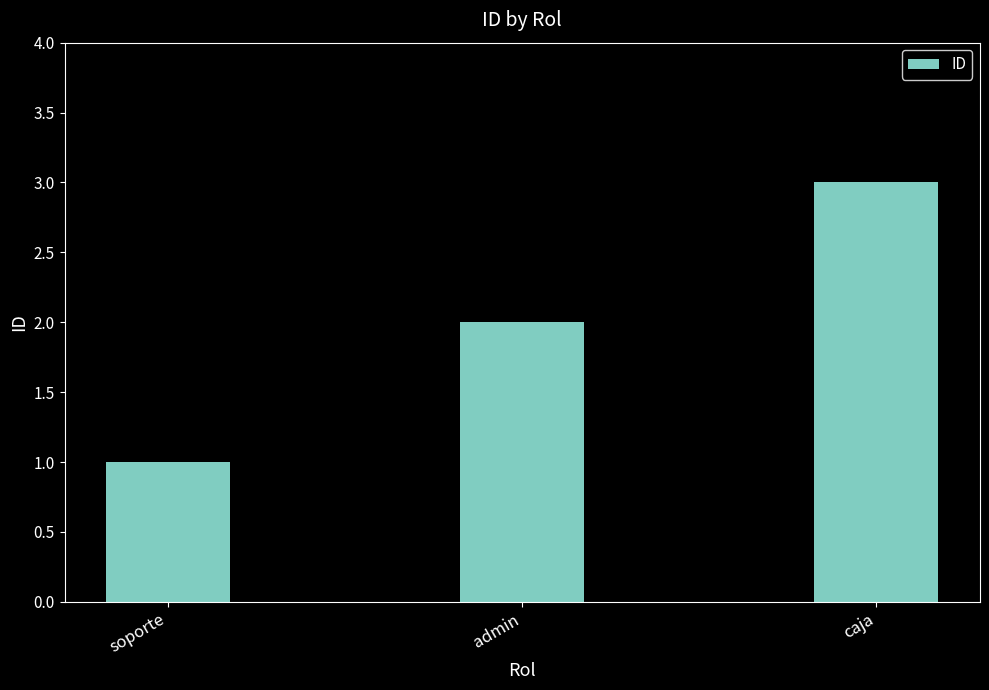

What is the average value?

2